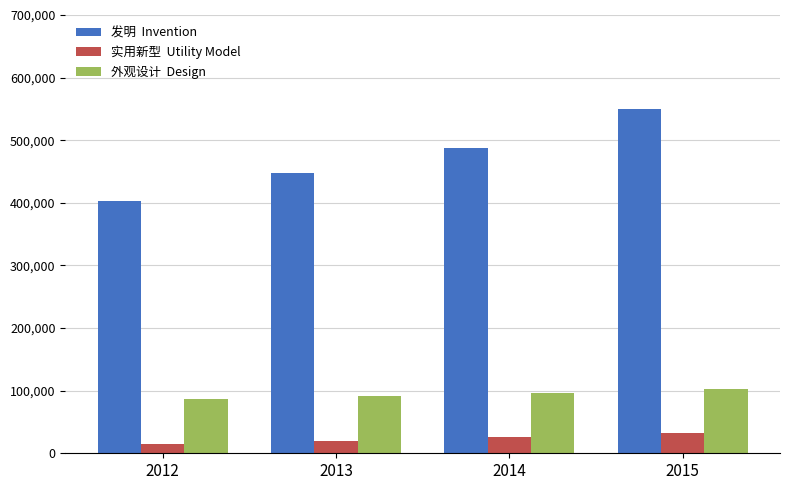

What is the smallest value displayed?

14205